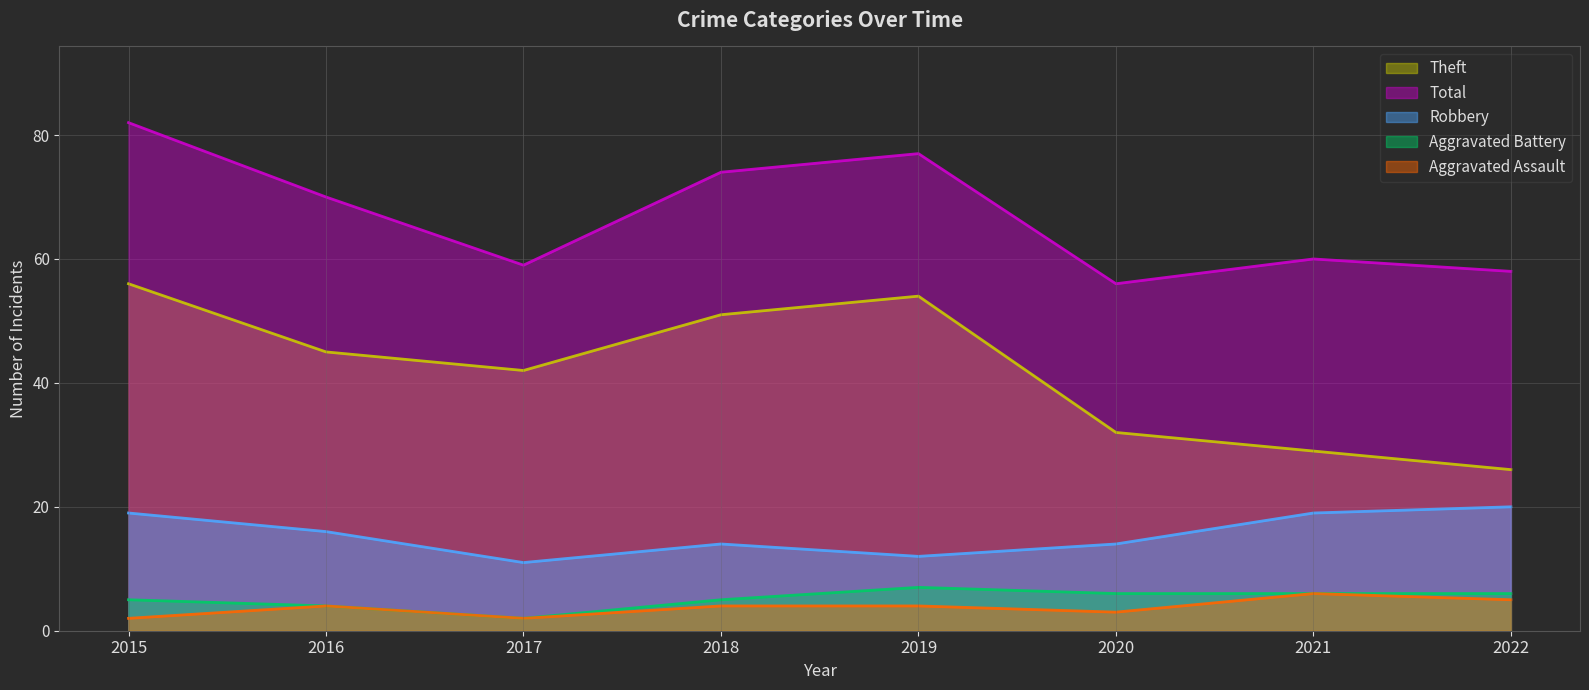

Where is Theft nearest to the value 41?

2017